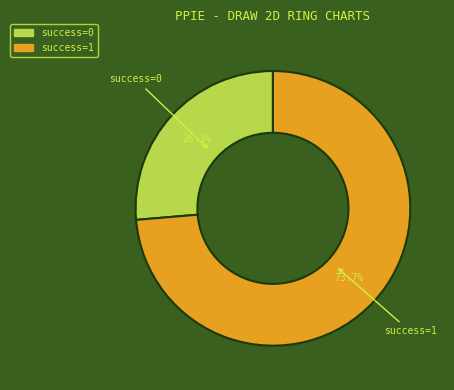

How many slices are in this pie chart?

2